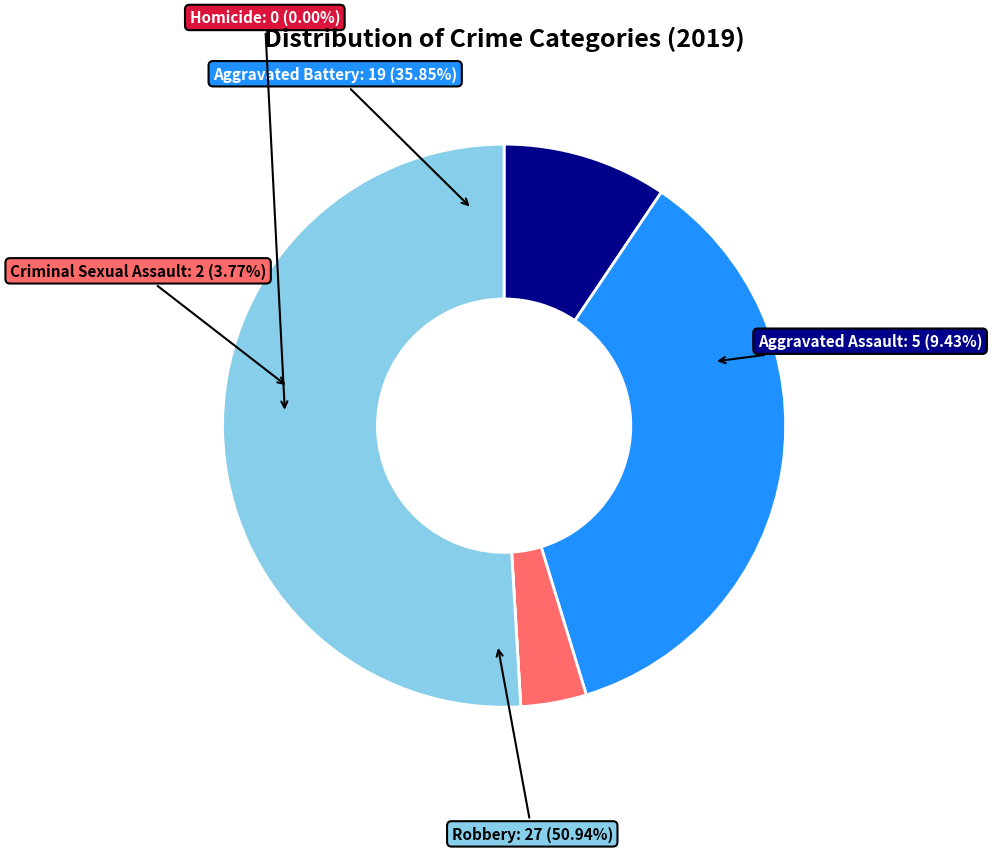

Does Homicide account for over 50% of the chart?

No